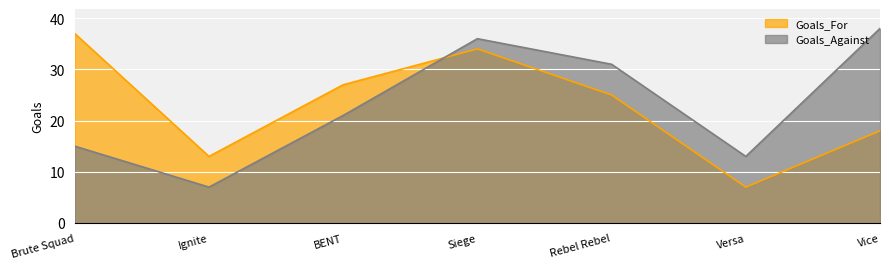

How many interior local valleys does the Goals_Against series have?

2